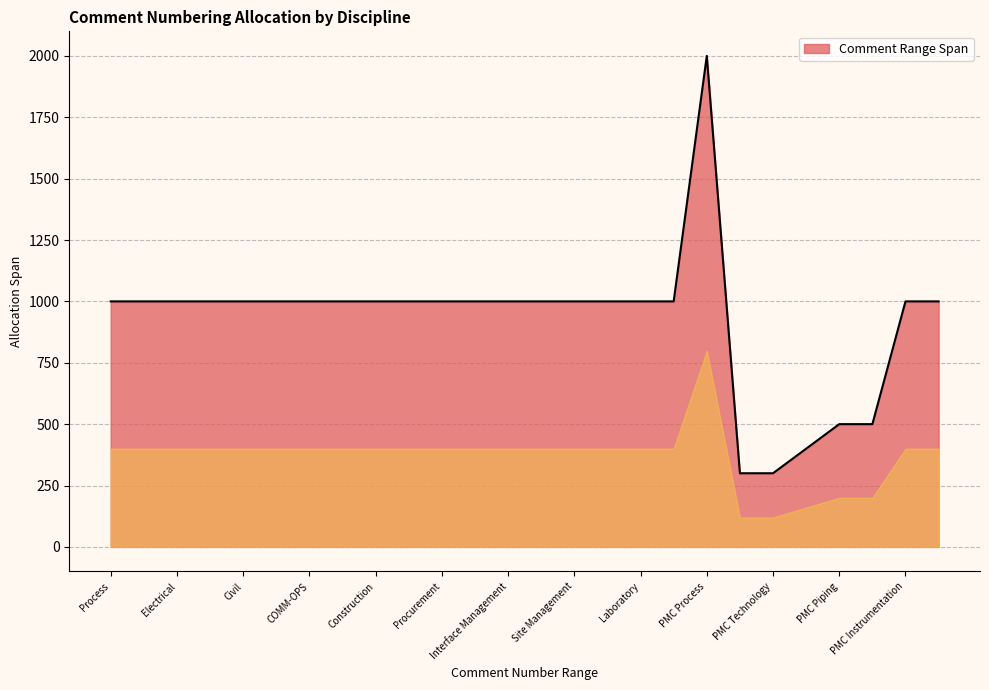

What is the maximum value shown in the chart?

2000